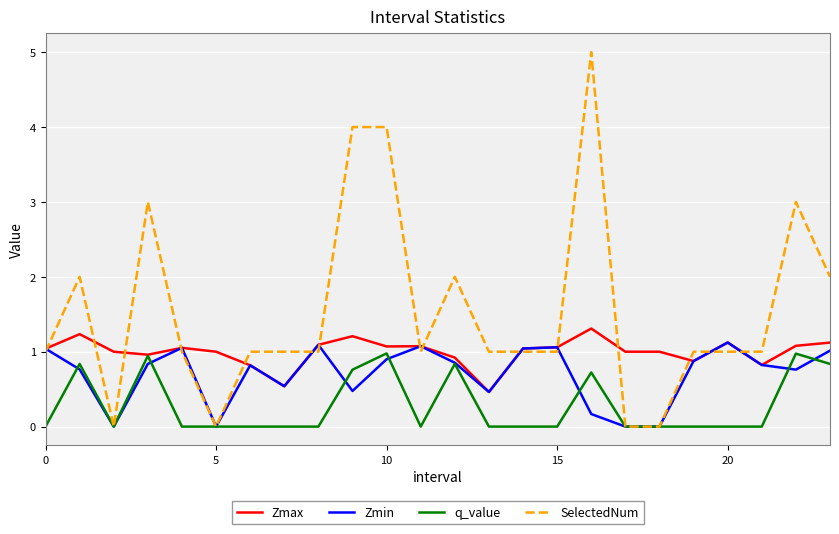

How many categories are shown in the chart?

24